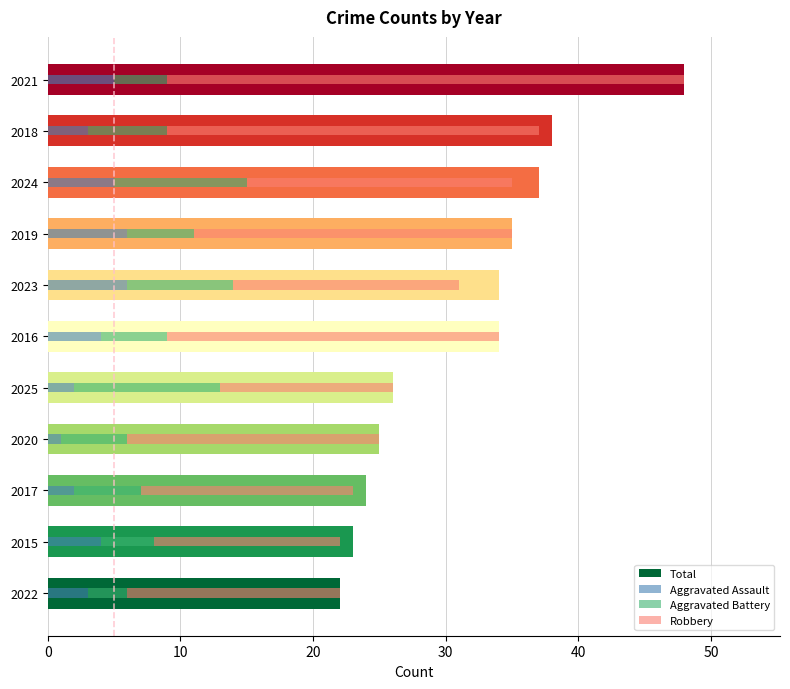

Which series has the widest spread of values?

Total